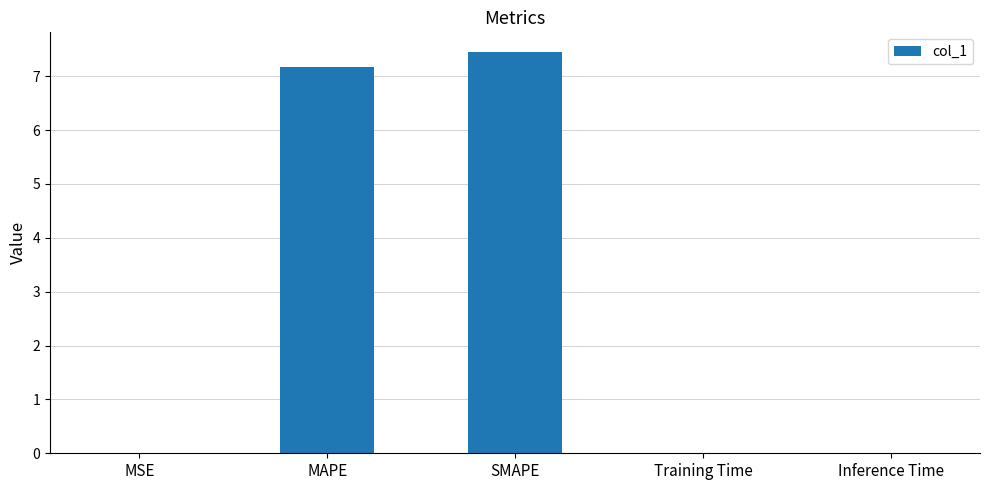

Read the value at MAPE.

7.2